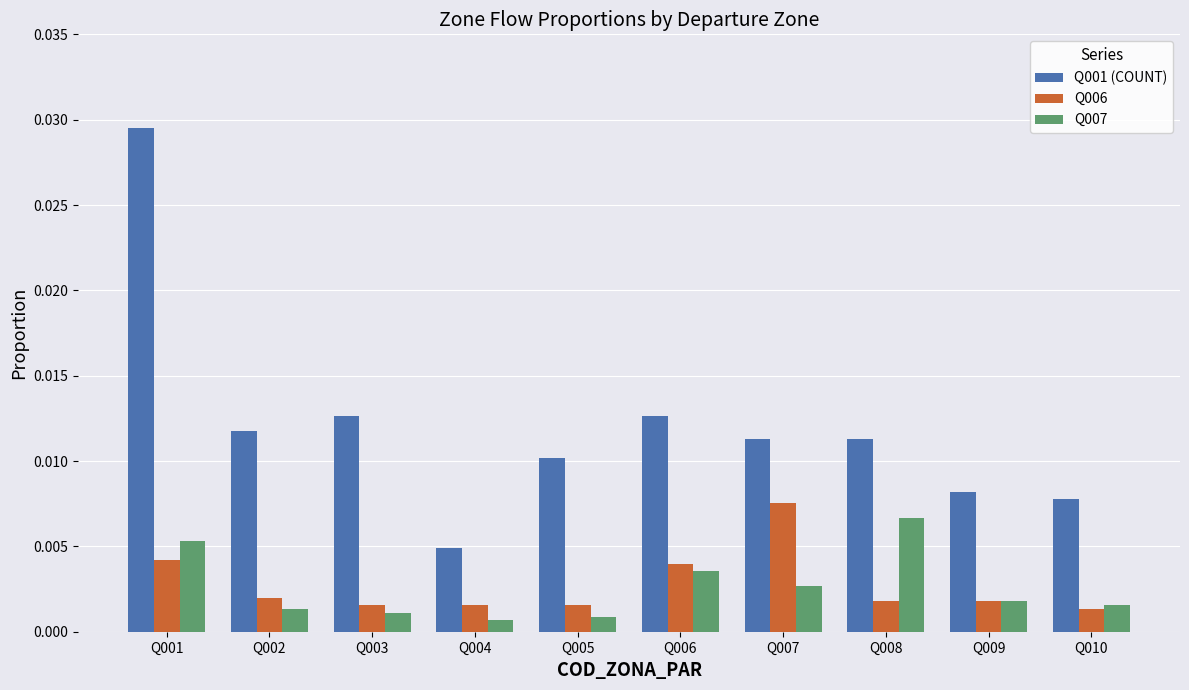

At which category is the sum across all series the highest?

Q001